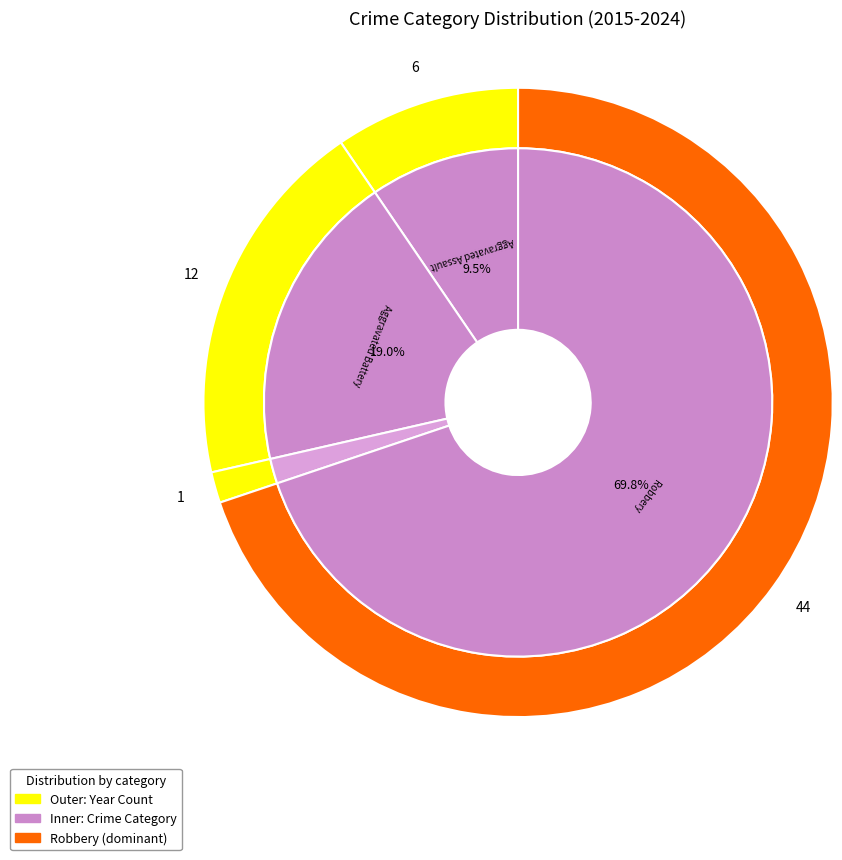

Approximately how many times larger is the value at Aggravated Battery compared to Criminal Sexual Assault?

12.0